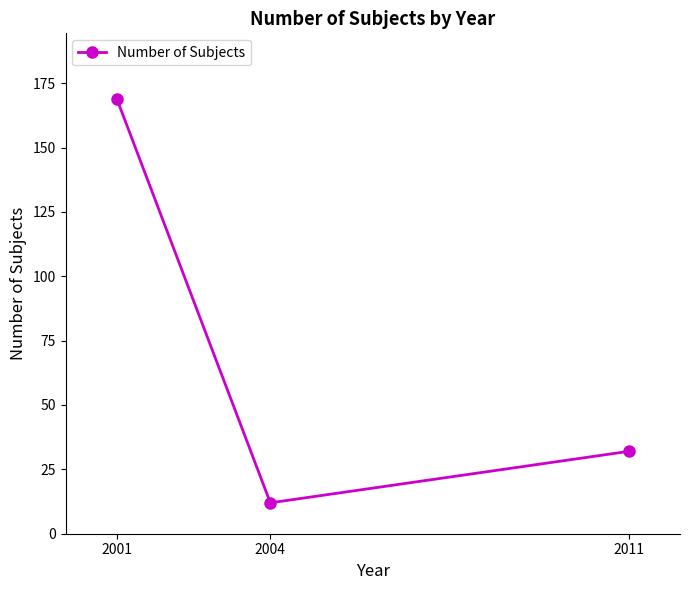

Where does the data first go above 32?

2001